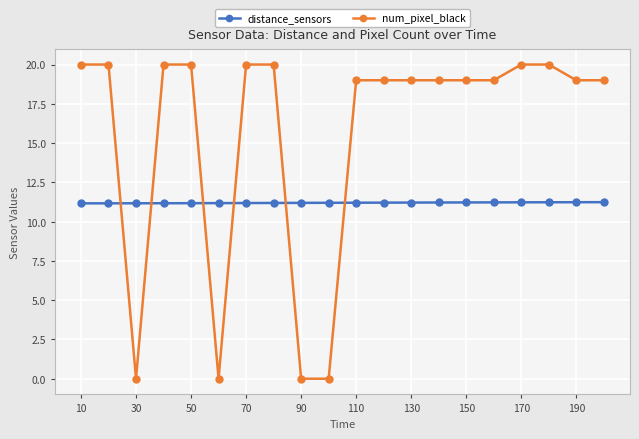

Reading left to right, what are all the values shown in this chart?

distance_sensors: 11.2	11.2	11.2	11.2	11.2	11.2	11.2	11.2	11.2	11.2	11.2	11.2	11.2	11.2	11.2	11.2	11.2	11.2	11.2	11.2
num_pixel_black: 20.0	20.0	0.0	20.0	20.0	0.0	20.0	20.0	0.0	0.0	19.0	19.0	19.0	19.0	19.0	19.0	20.0	20.0	19.0	19.0